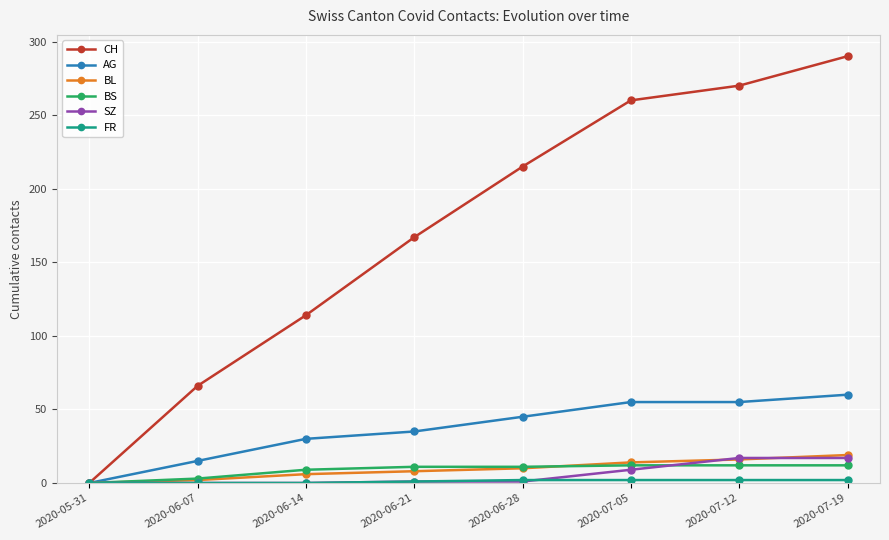

What is the difference between the highest and lowest values at 2020-06-07?

66